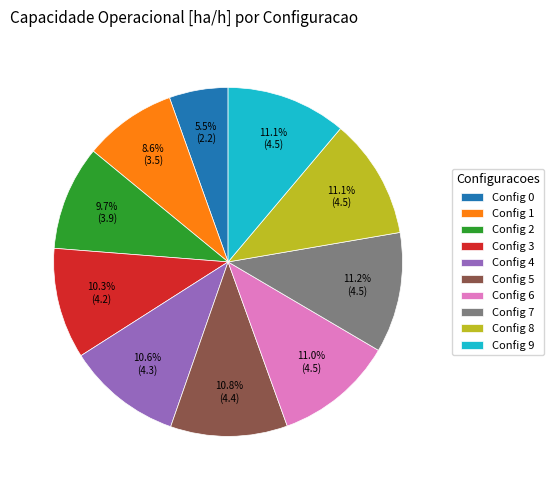

Between Config 7 and Config 1, which is larger?

Config 7